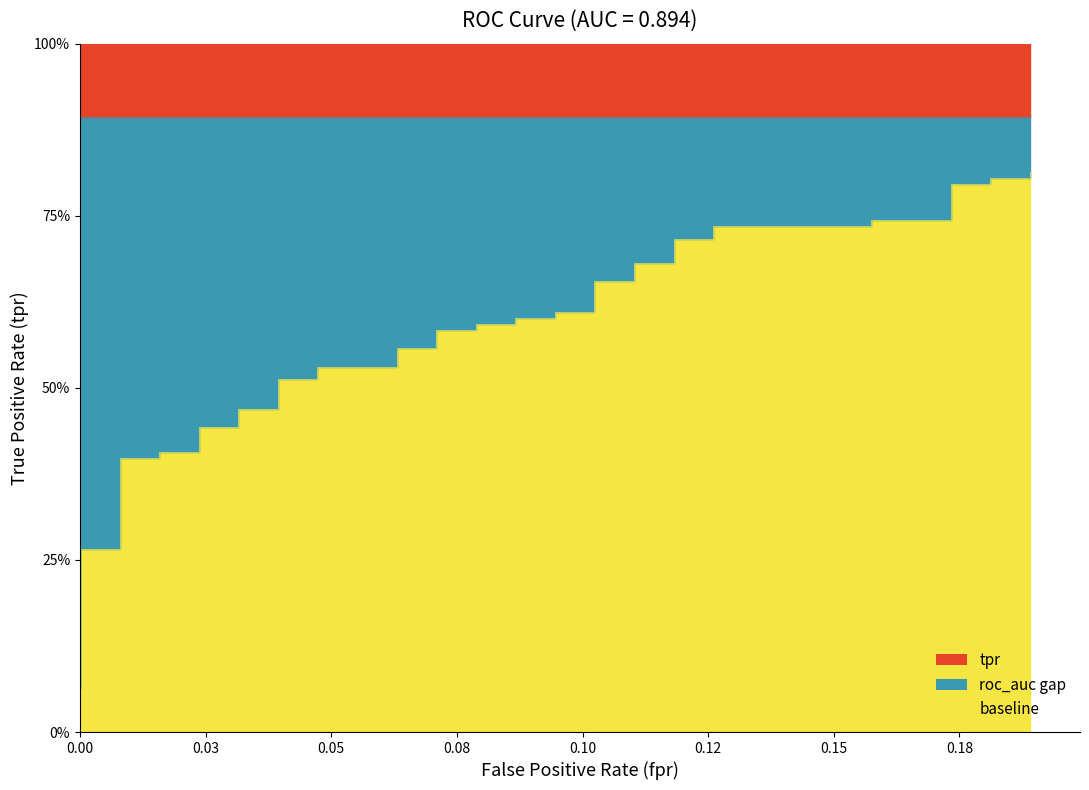

True or false: the data has more than 0 interior local peaks.

False